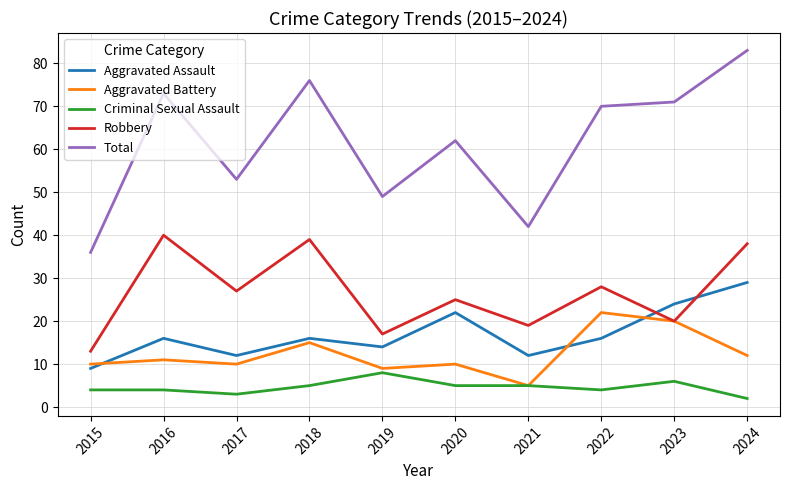

What is the difference between the maximum and minimum values in the Robbery series?

27